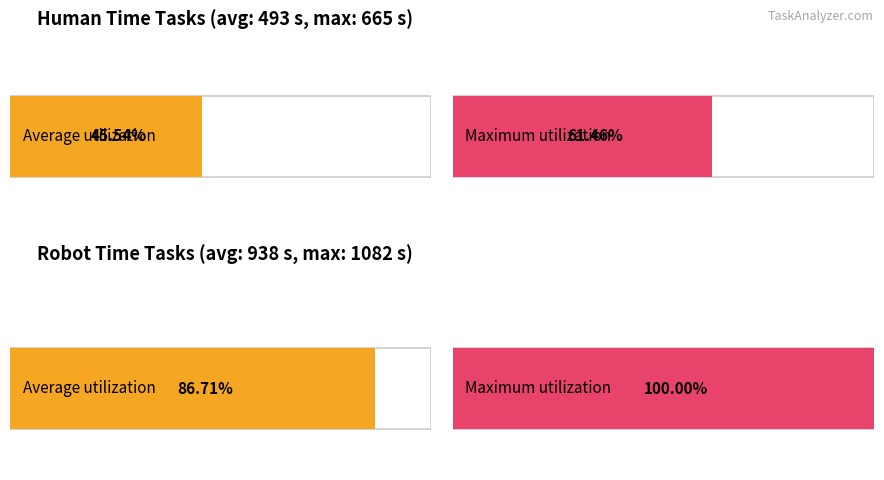

Which series changed the most between 6 and 17?

Robot time